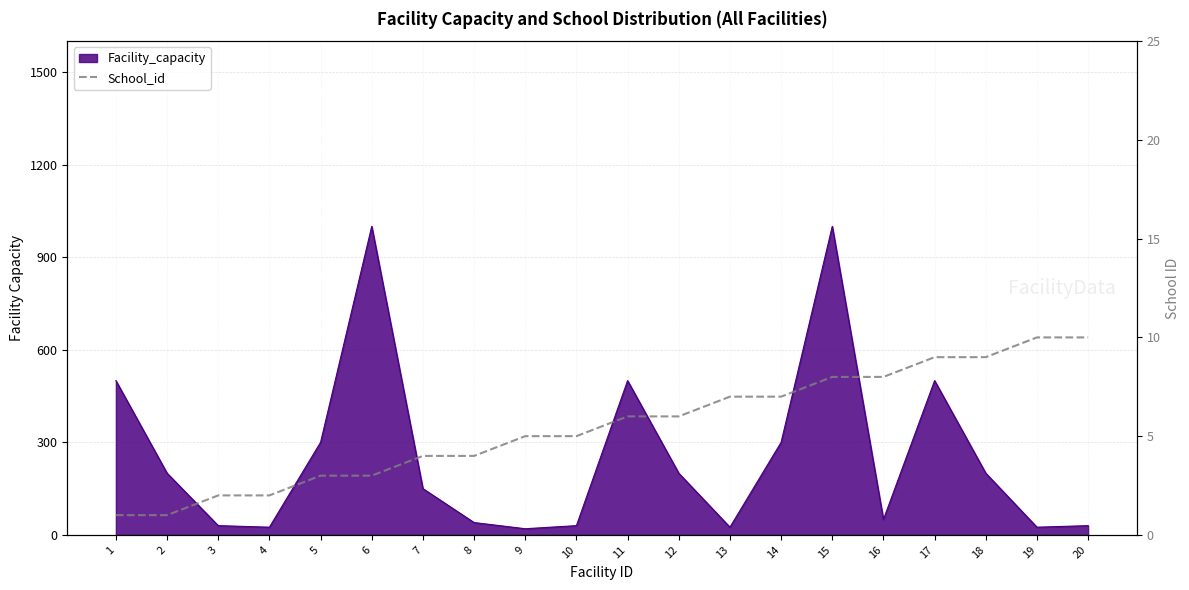

Count the values in the range 3 to 8.

12